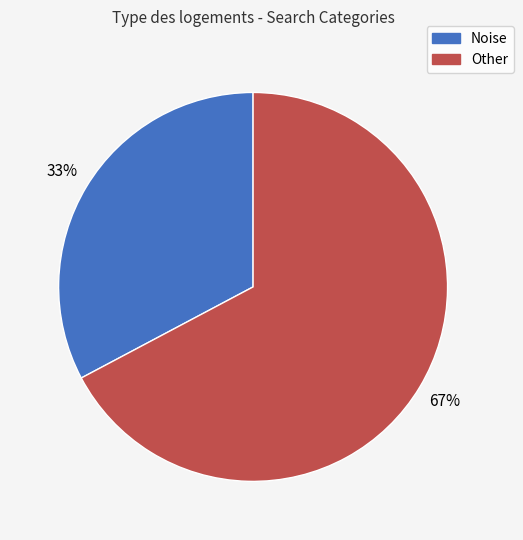

True or false: Noise accounts for 41% of the total.

False